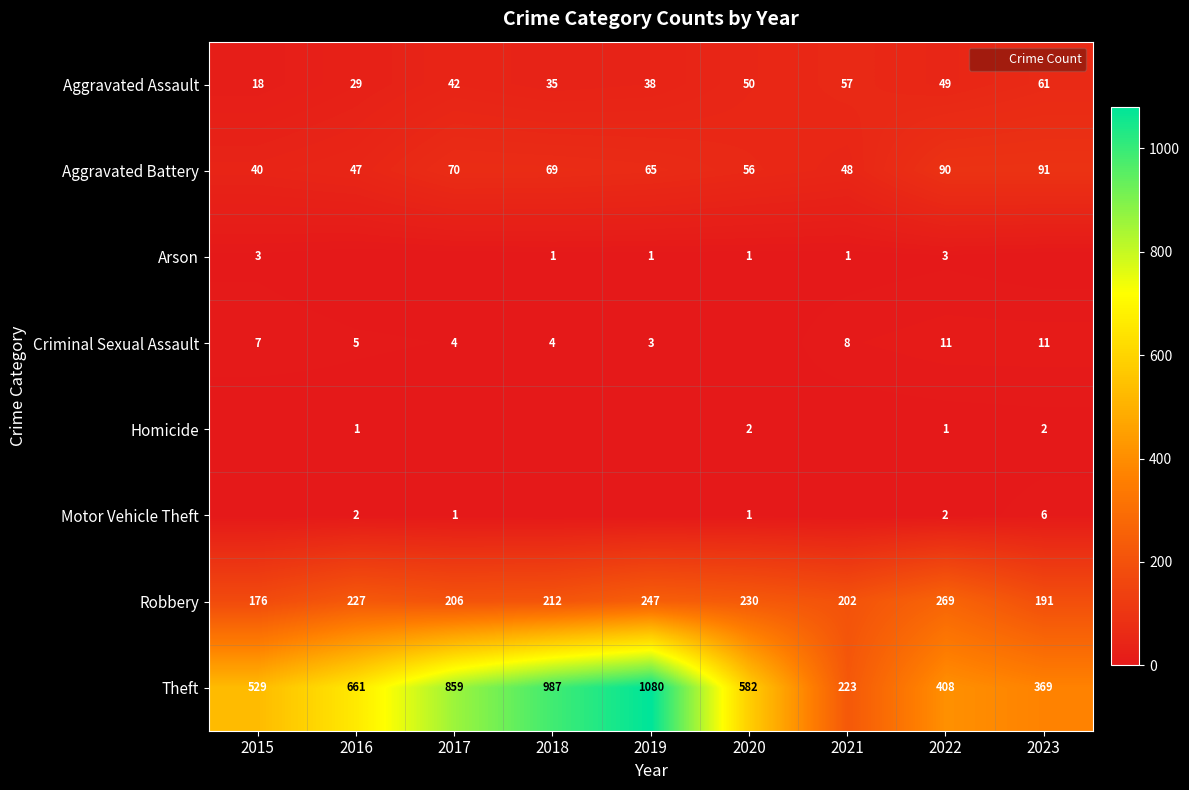

Is the value of Robbery at 2017 greater than the value of Aggravated Assault at 2016?

Yes